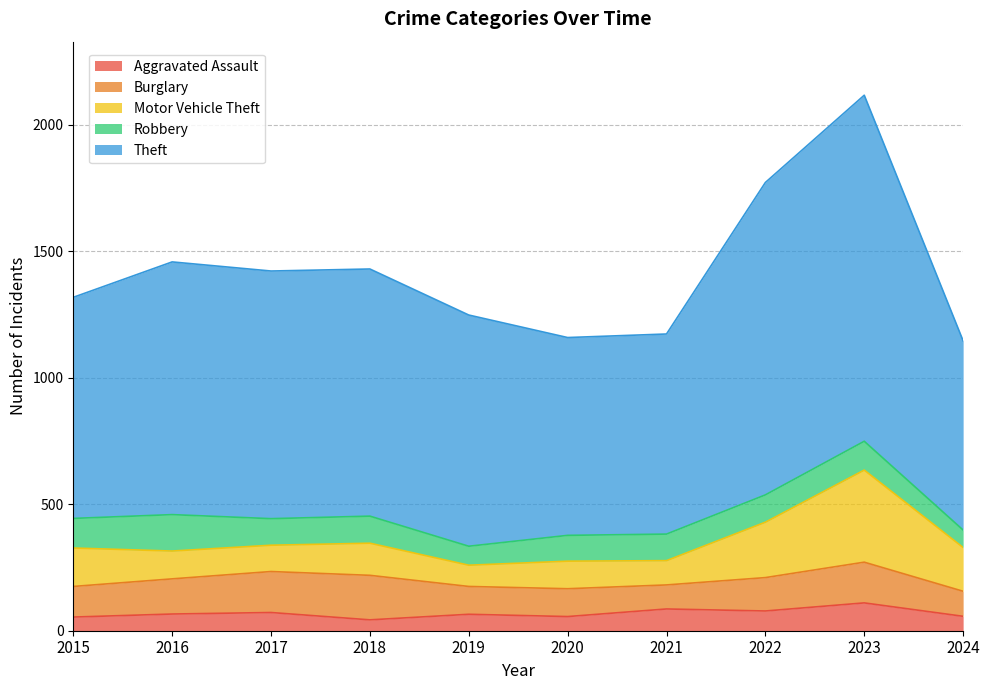

Does the chart display data point markers on the line(s)?

No